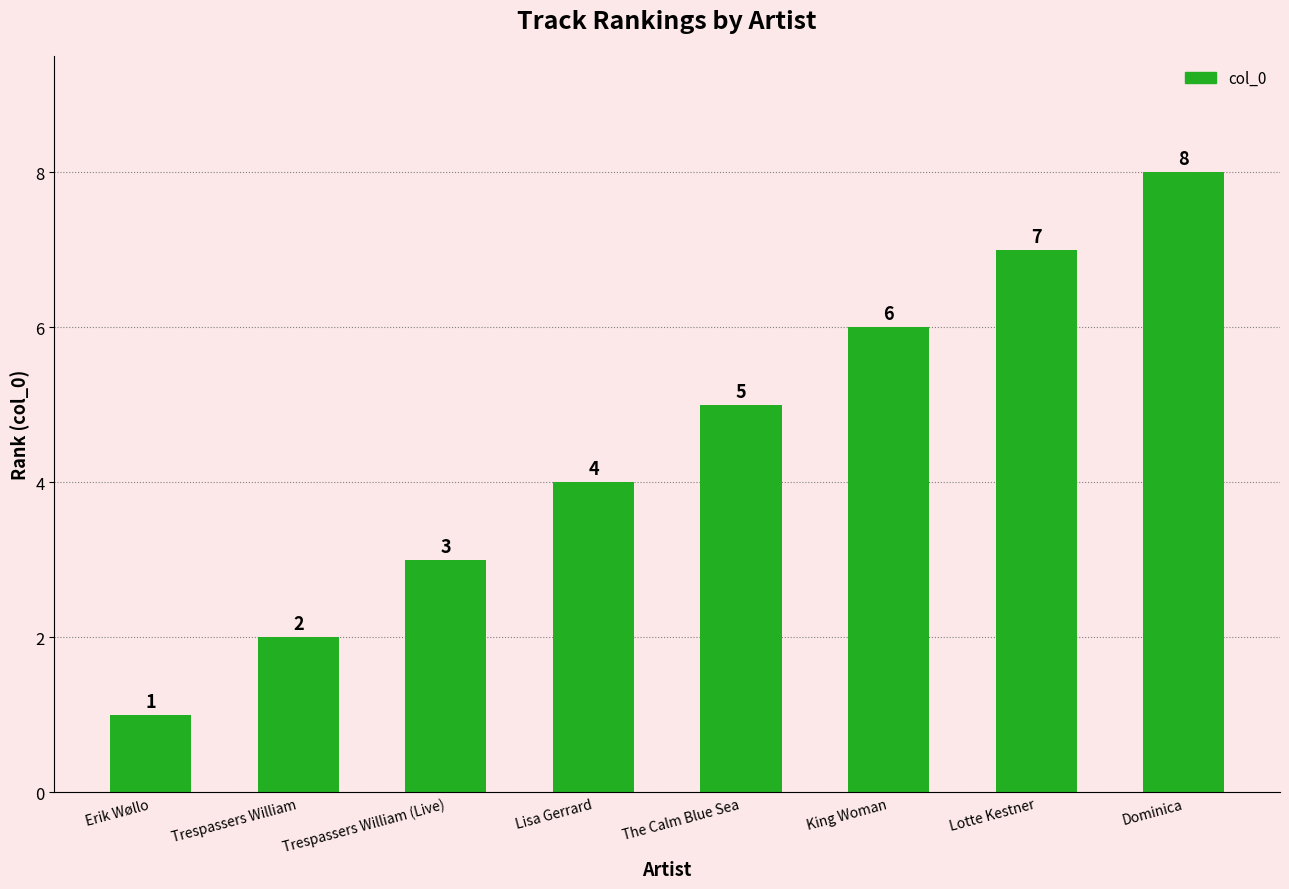

Count the values in the range 3 to 7.

5